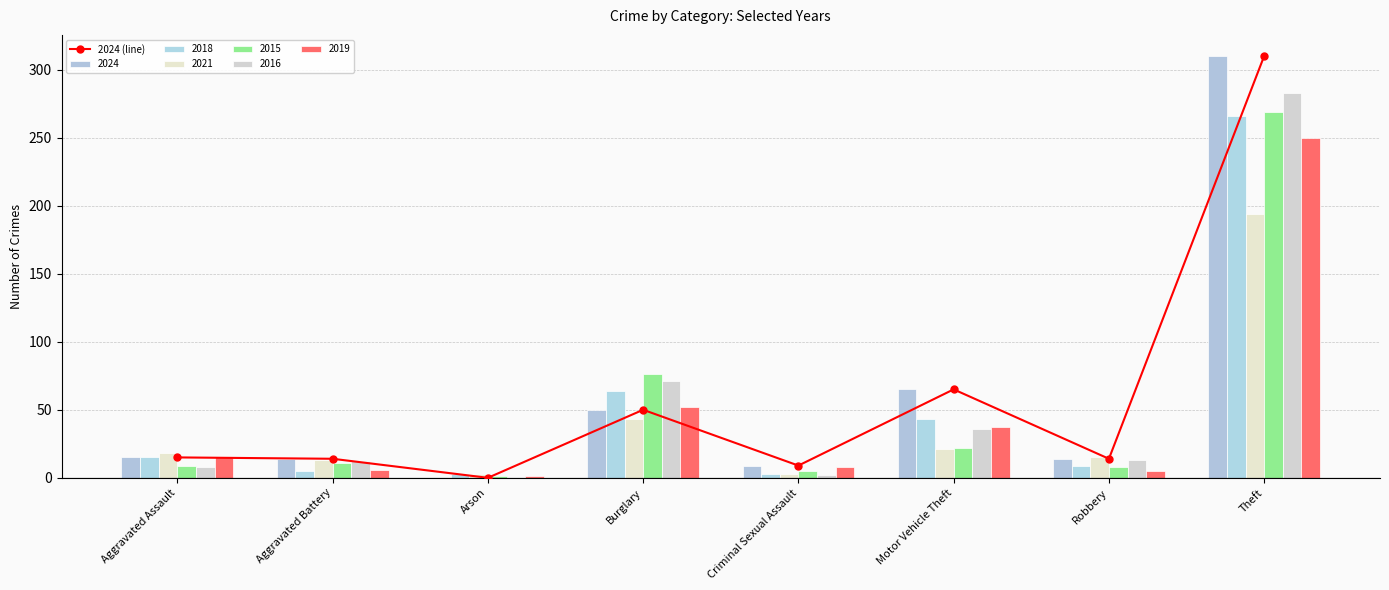

Rank the categories by value from highest to lowest.

Theft, Motor Vehicle Theft, Burglary, Aggravated Assault, Aggravated Battery, Robbery, Criminal Sexual Assault, Arson